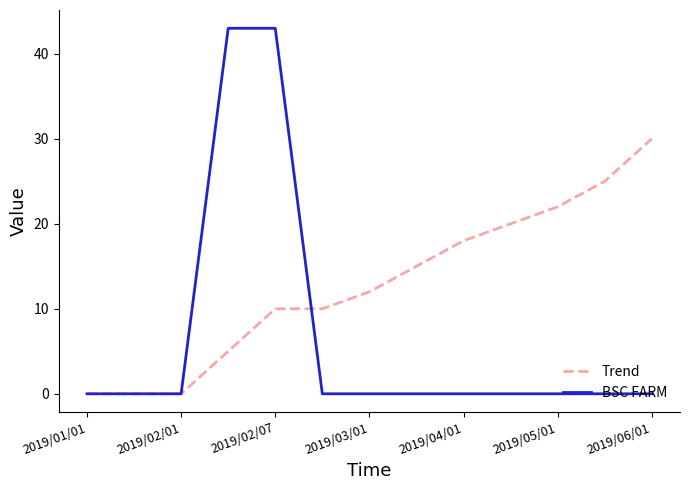

What is the maximum value shown in the chart?

43